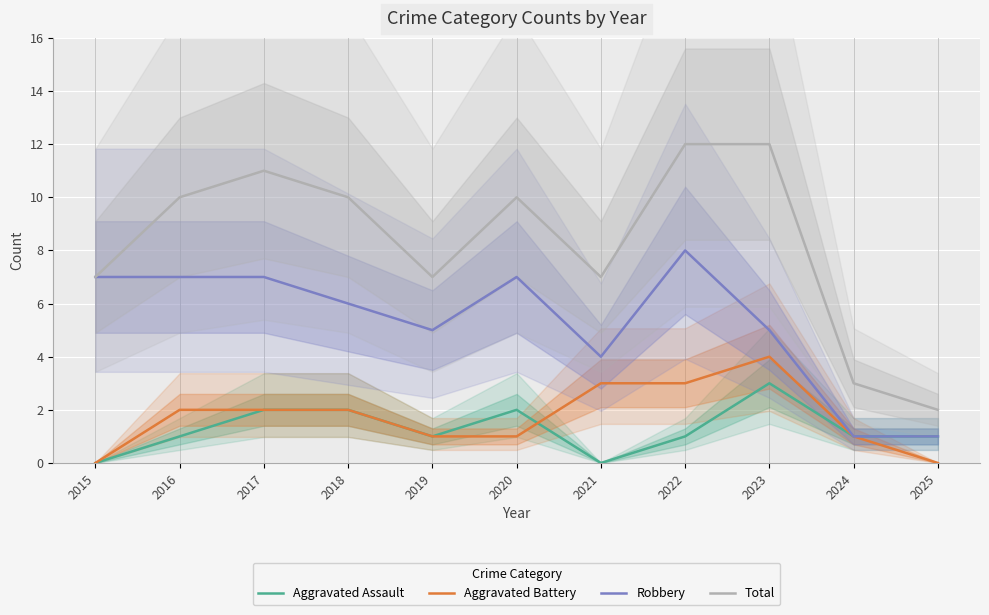

What is the difference between the second highest and second lowest values in the Robbery series?

6